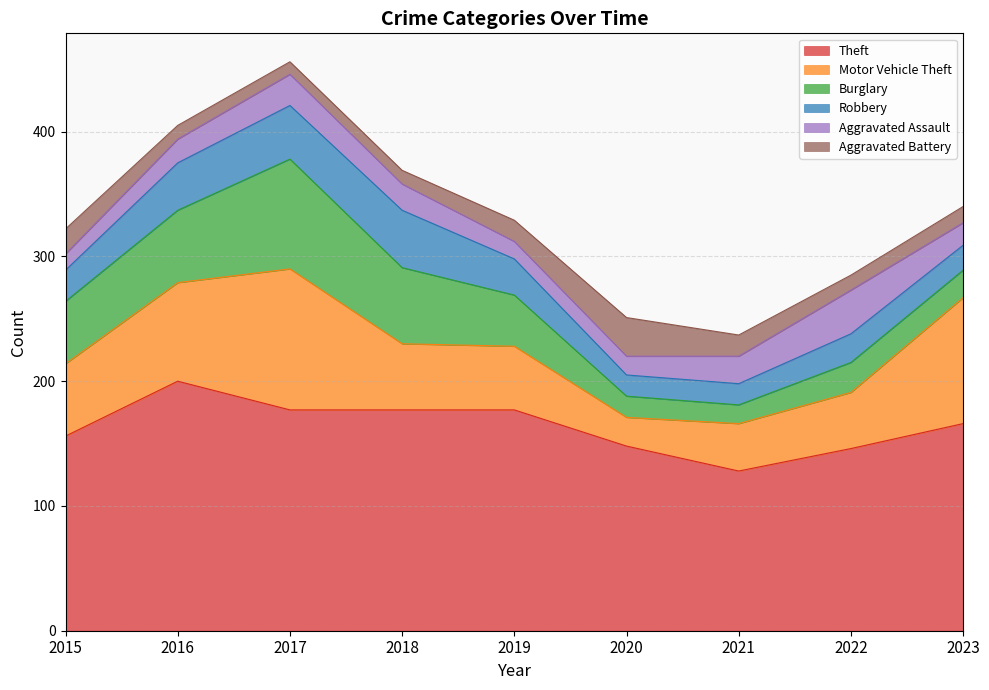

Reading left to right, list all the values displayed in this chart.

Theft: 156	200	177	177	177	148	128	146	166
Motor Vehicle Theft: 58	79	113	53	51	23	38	45	101
Burglary: 50	58	88	61	41	17	15	24	22
Robbery: 25	38	43	46	29	17	17	23	20
Aggravated Assault: 13	19	25	21	14	15	22	35	18
Aggravated Battery: 20	11	10	11	17	31	17	12	13